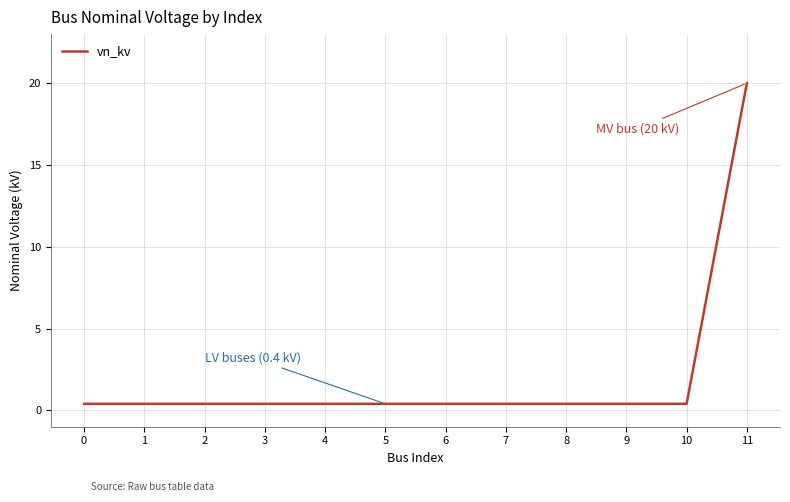

The chart shows a value of 0.4 at 2. True or false?

True